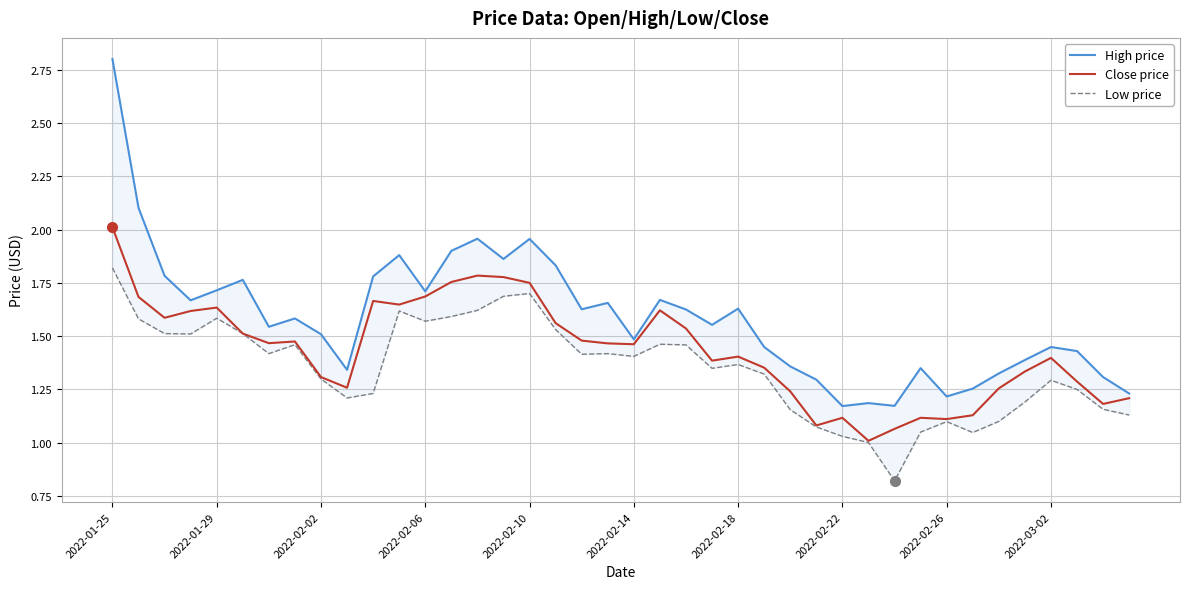

What is the sum of all High price values?

63.5